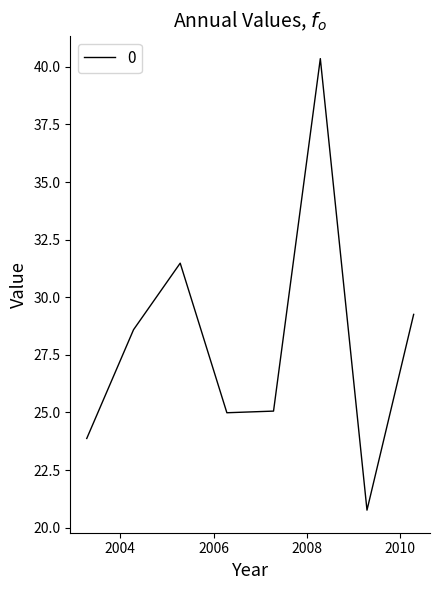

True or false: the data has more than 2 interior local peaks.

False